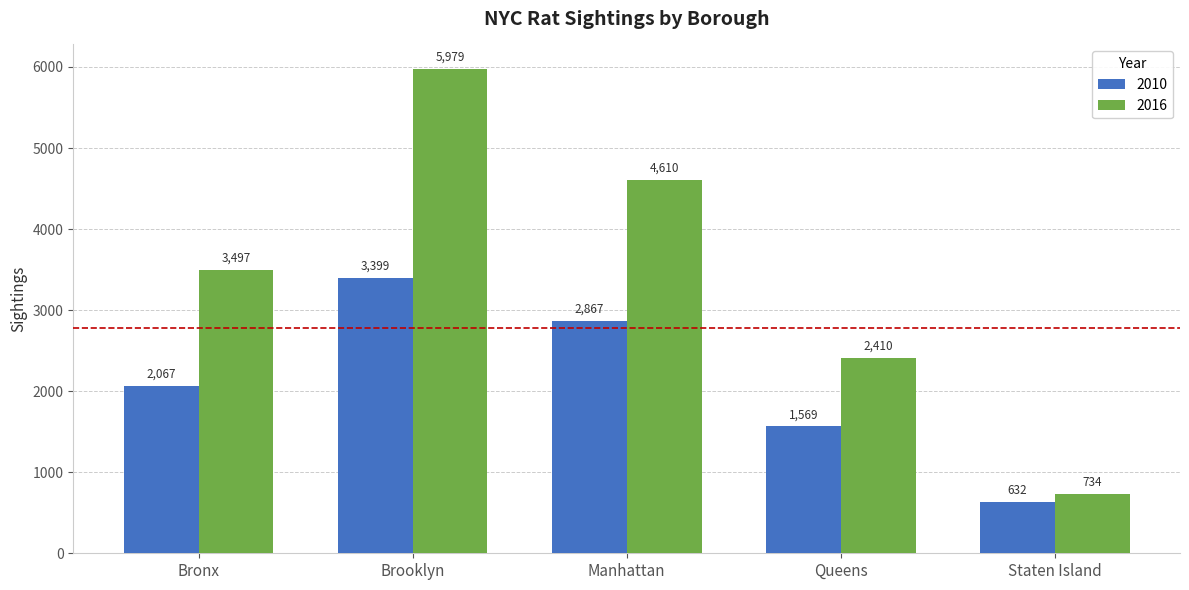

Count the 2016 values in the range 2410 to 4610.

3